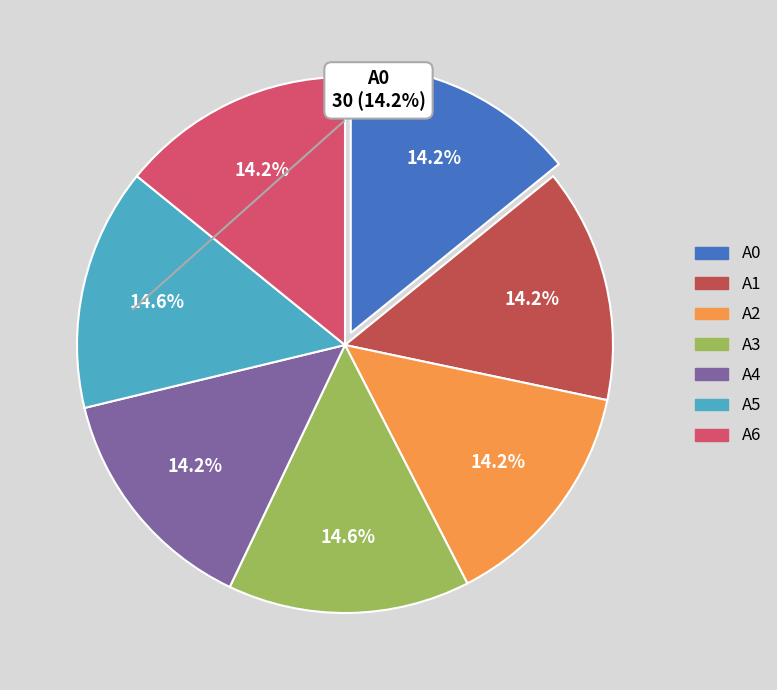

Combined, do A1 and A6 account for over 50%?

No